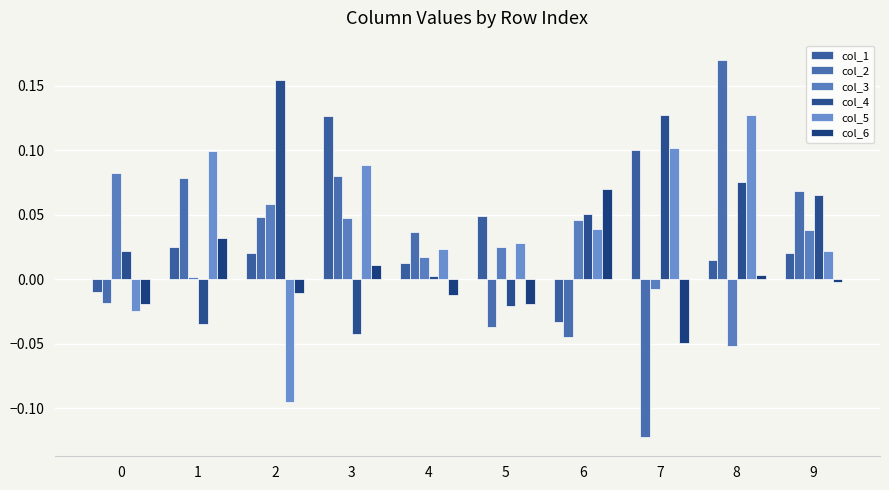

Count the number of categories in the chart.

10